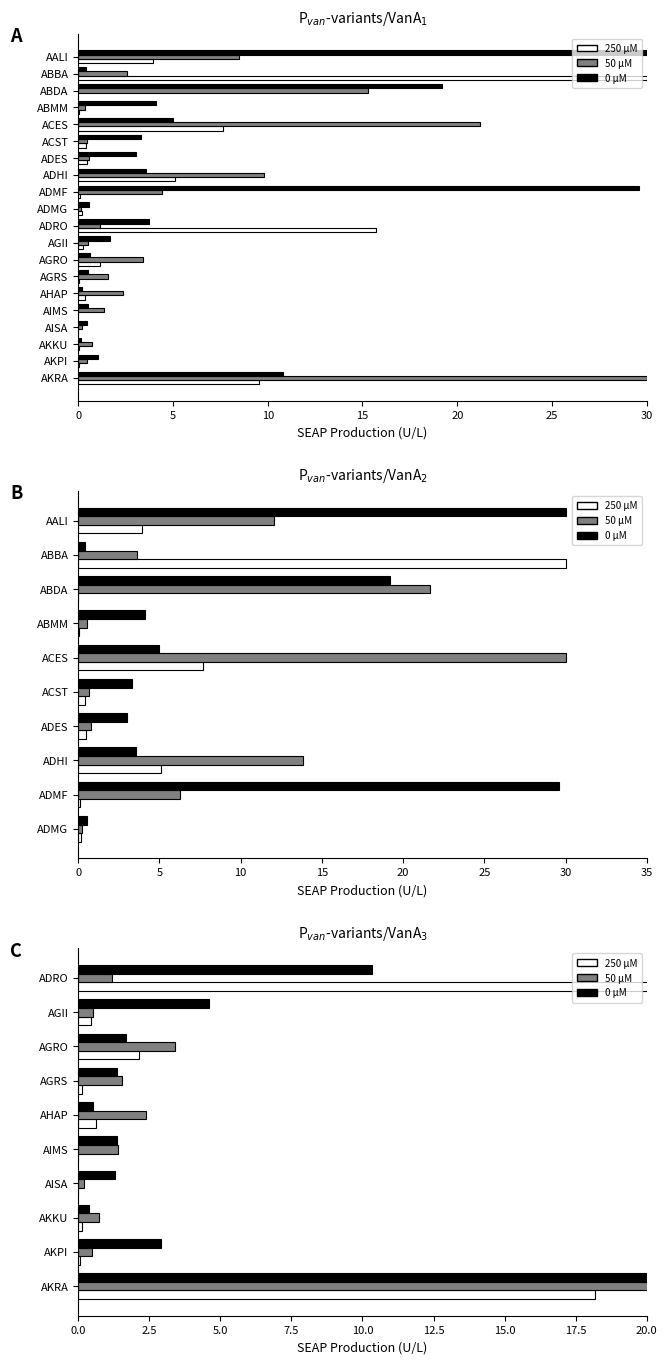

True or false: 250 μM has a value of 0.0 at AISA.

True